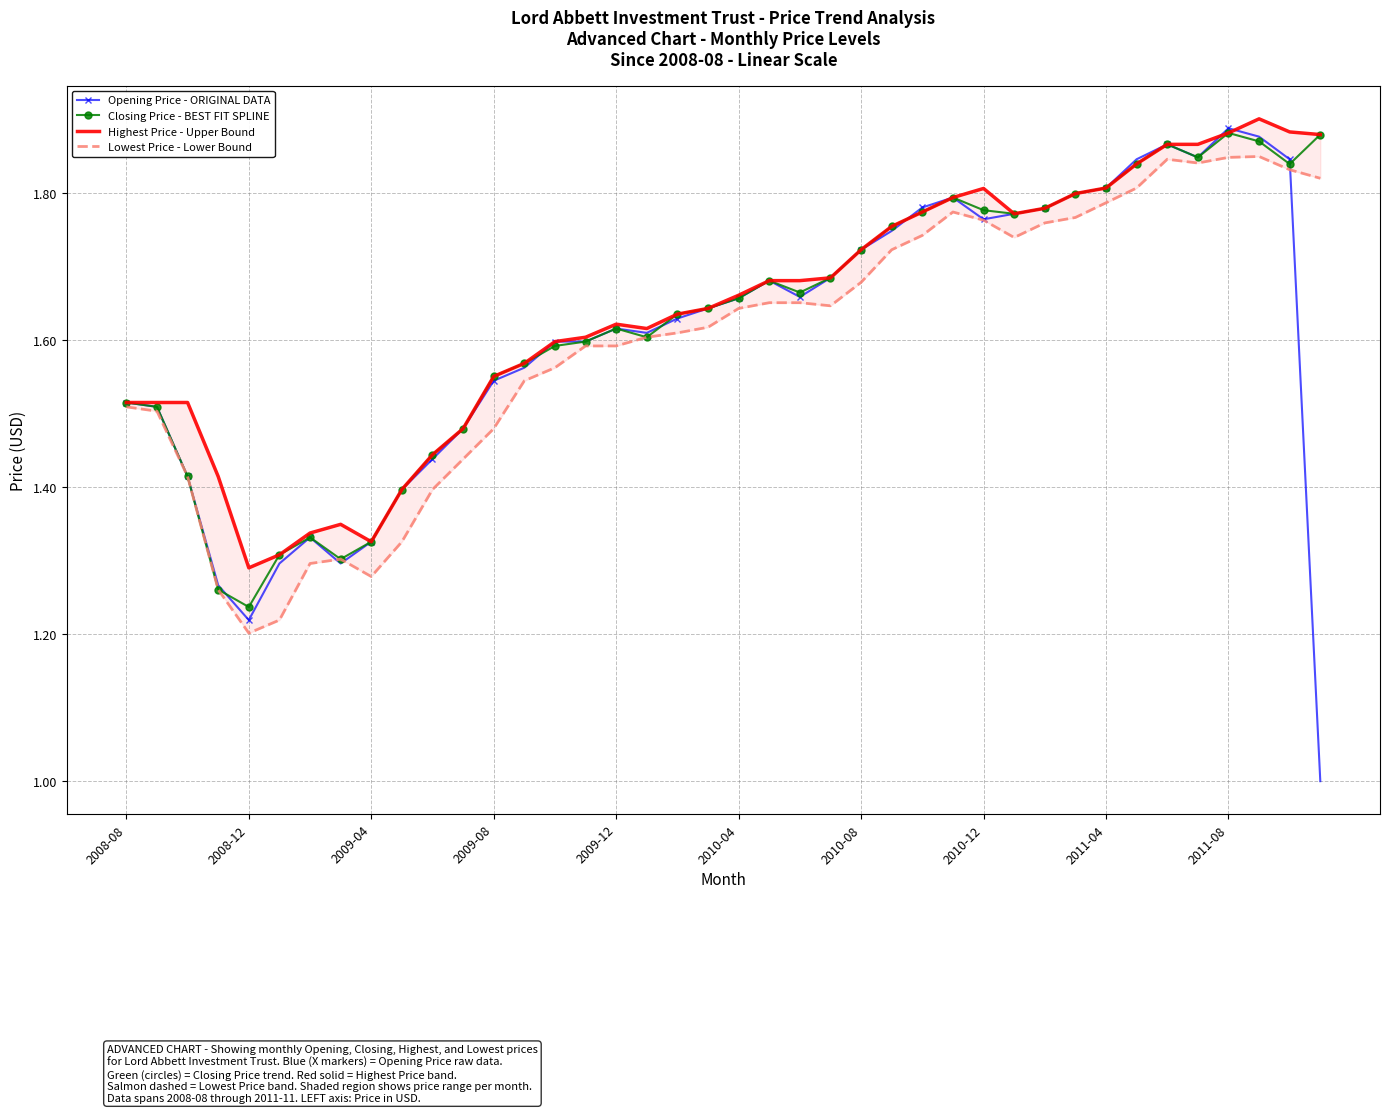

The value of Closing Price - BEST FIT SPLINE at 2011-04 is 1.8. True or false?

True